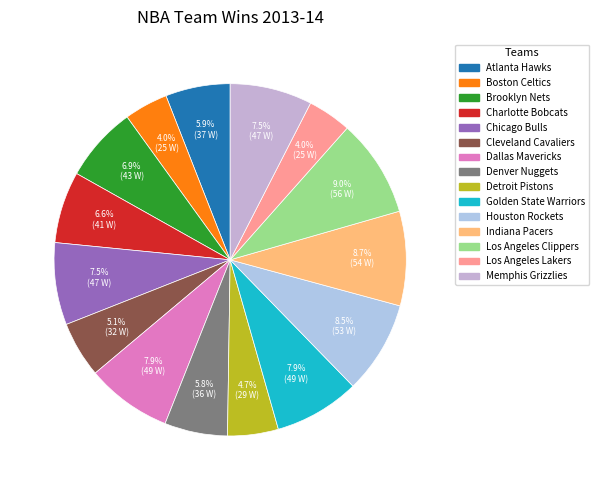

To the nearest percent, what percentage of the pie is Los Angeles Lakers?

4%